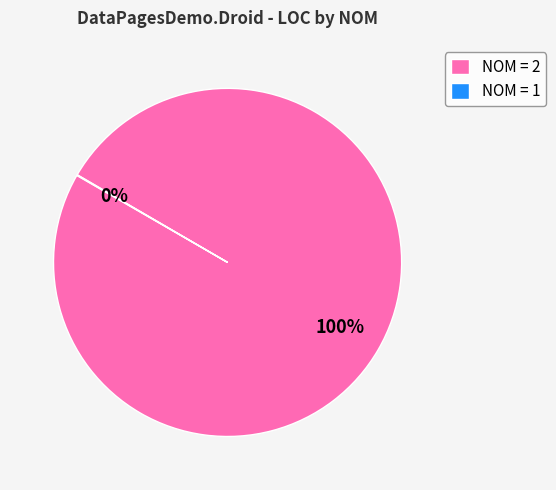

What is the largest slice in the pie chart?

NOM = 2